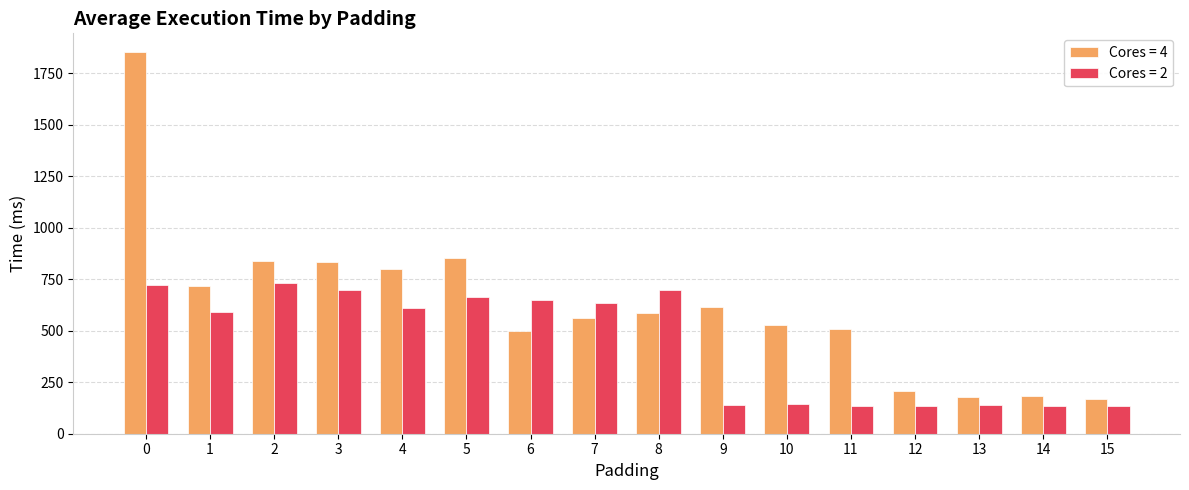

What is the sum of the Cores = 4 values at 7 and 14?

740.6